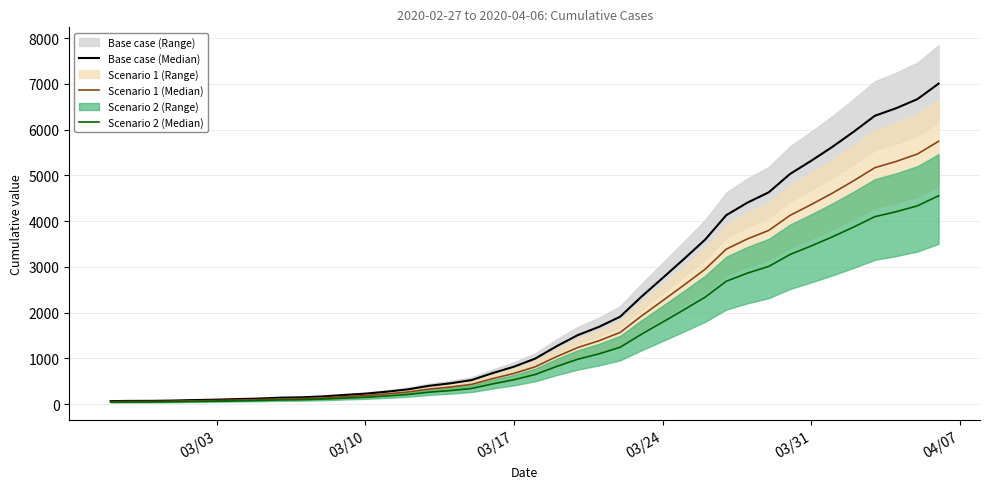

List the series in order of their peak value, highest first.

Base case (Median), Scenario 1 (Median), Scenario 2 (Median)